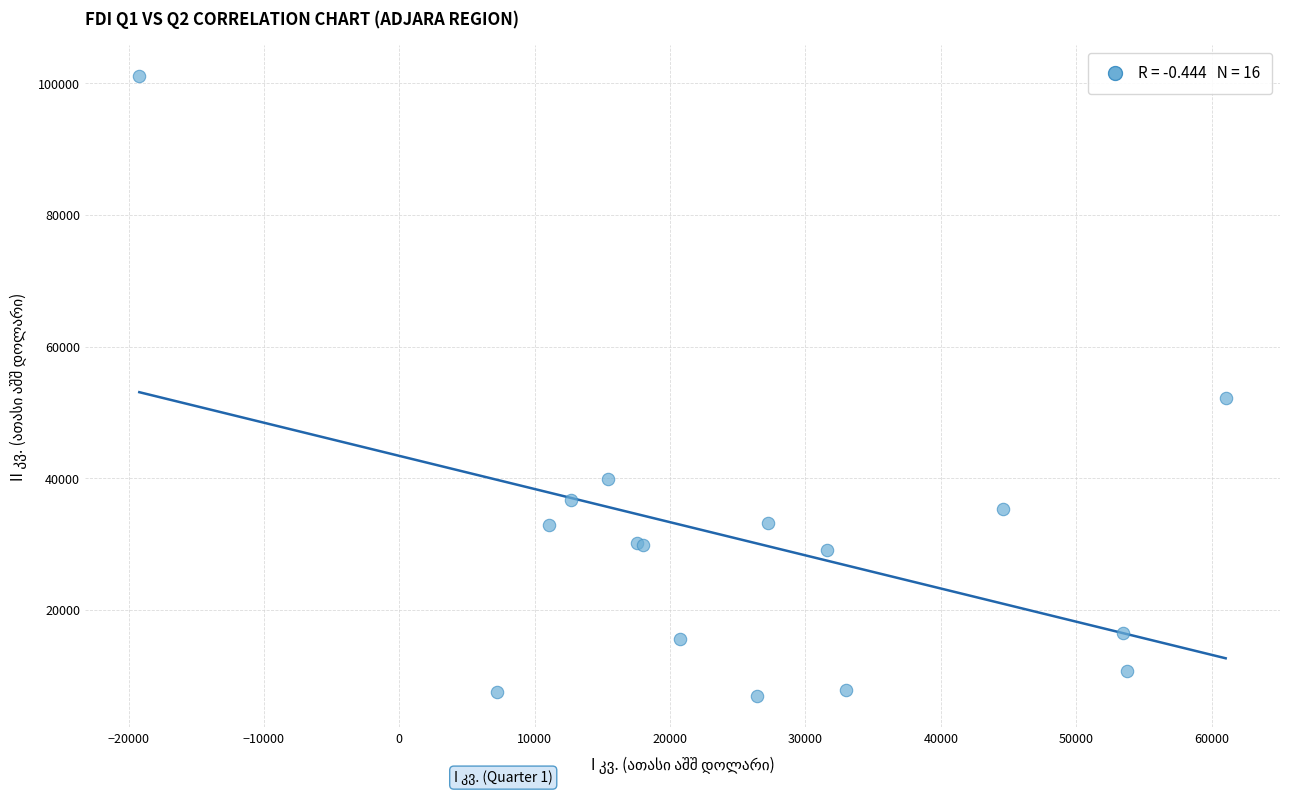

What Y value in the scatter plot is closest to 54004?

52224.5